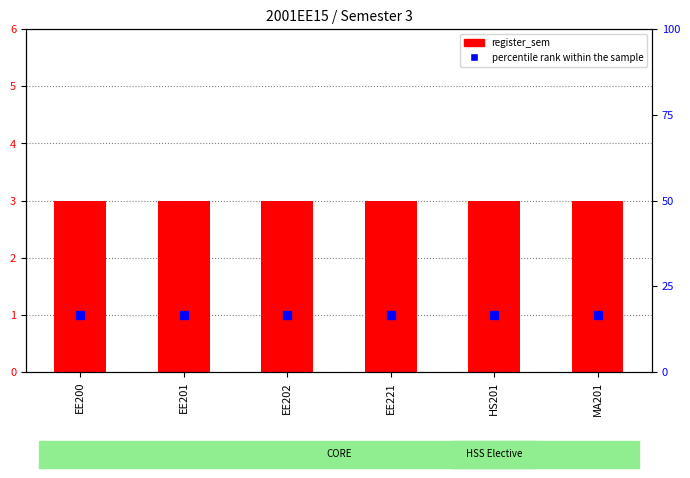

Is it true that percentile rank within the sample equals 16.7 at EE200?

True